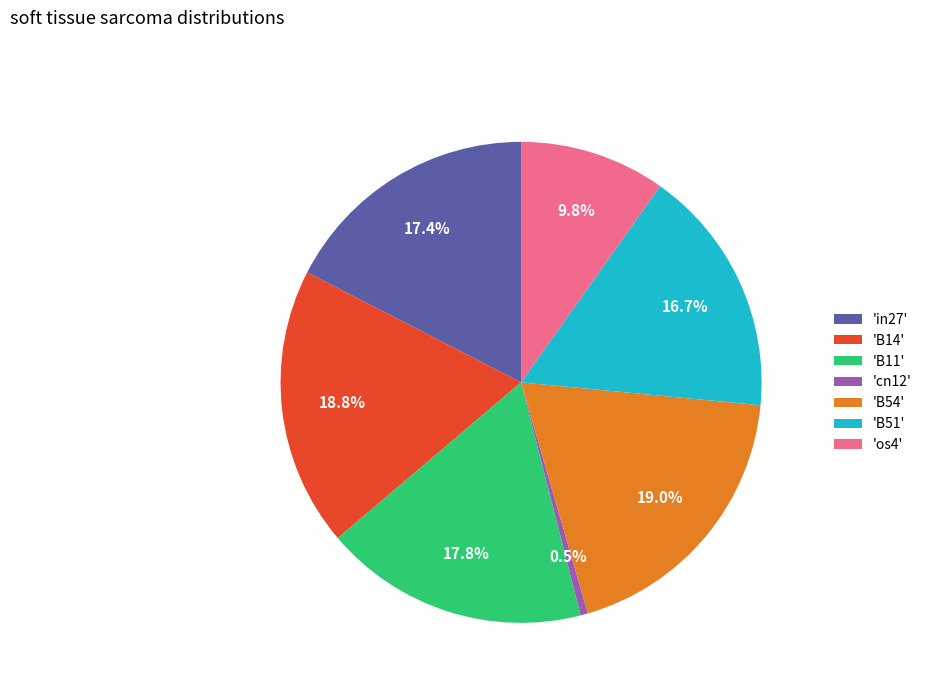

Which category has the smallest portion of the pie?

'cn12'